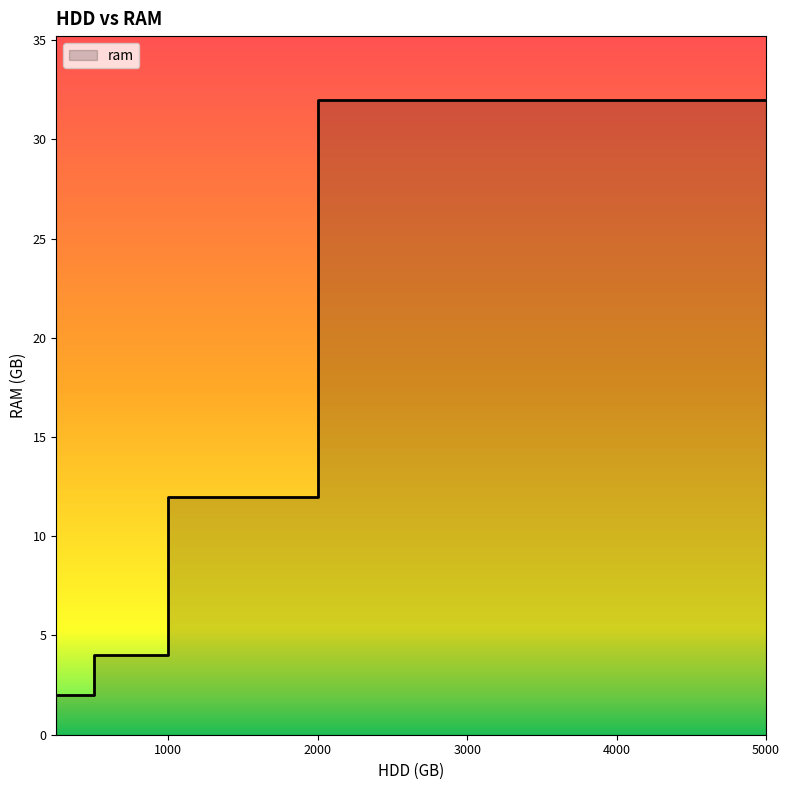

Approximately how many times larger is the value at 2000 compared to 320?

6.0